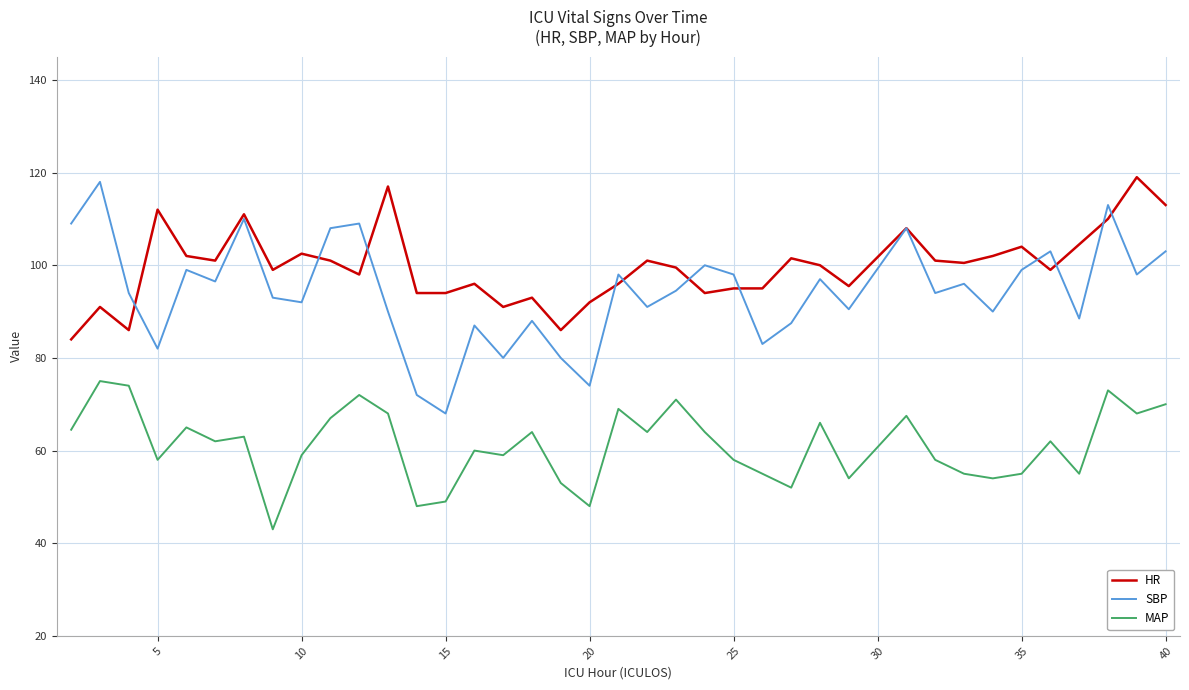

True or false: HR and MAP cross at least once.

False